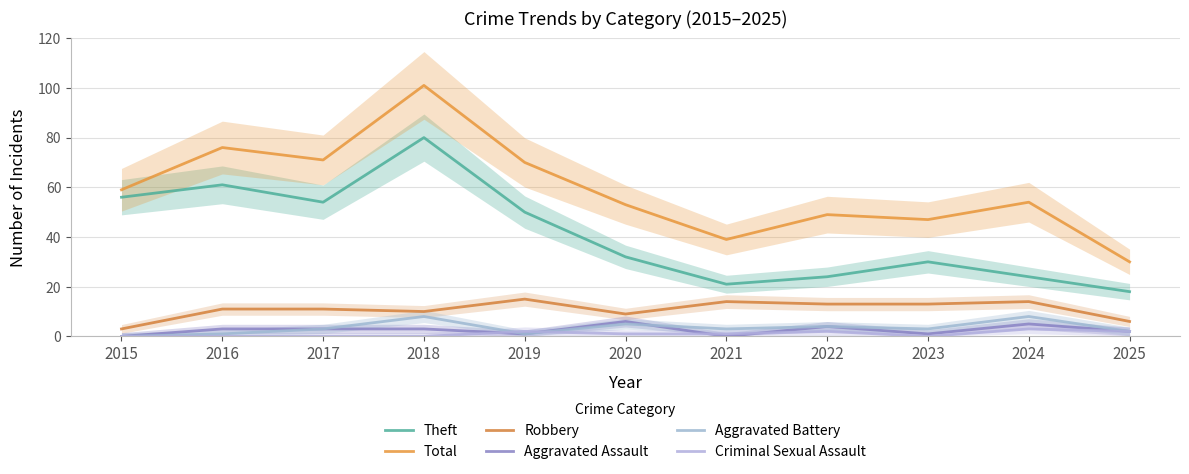

Reading left to right, extract all data points from this chart.

Theft: 56	61	54	80	50	32	21	24	30	24	18
Total: 59	76	71	101	70	53	39	49	47	54	30
Robbery: 3	11	11	10	15	9	14	13	13	14	6
Aggravated Assault: 0	3	3	3	1	6	0	4	1	5	2
Aggravated Battery: 0	1	3	8	1	5	3	4	3	8	2
Criminal Sexual Assault: 0	0	0	0	2	1	1	2	0	3	2